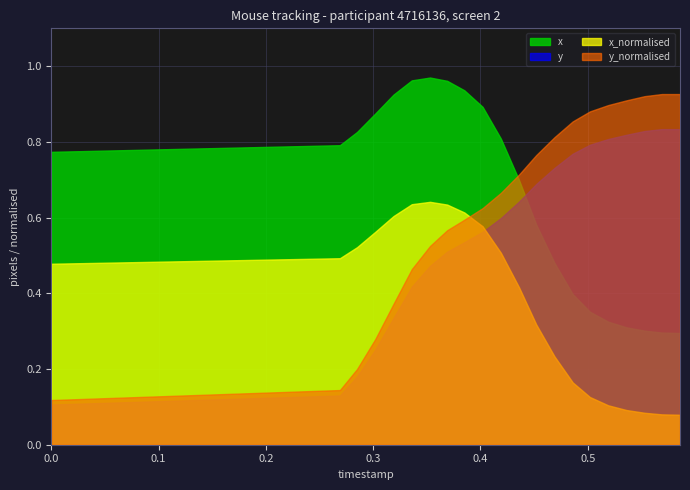

True or false: x_normalised has a value of 0.2 at 13.

False